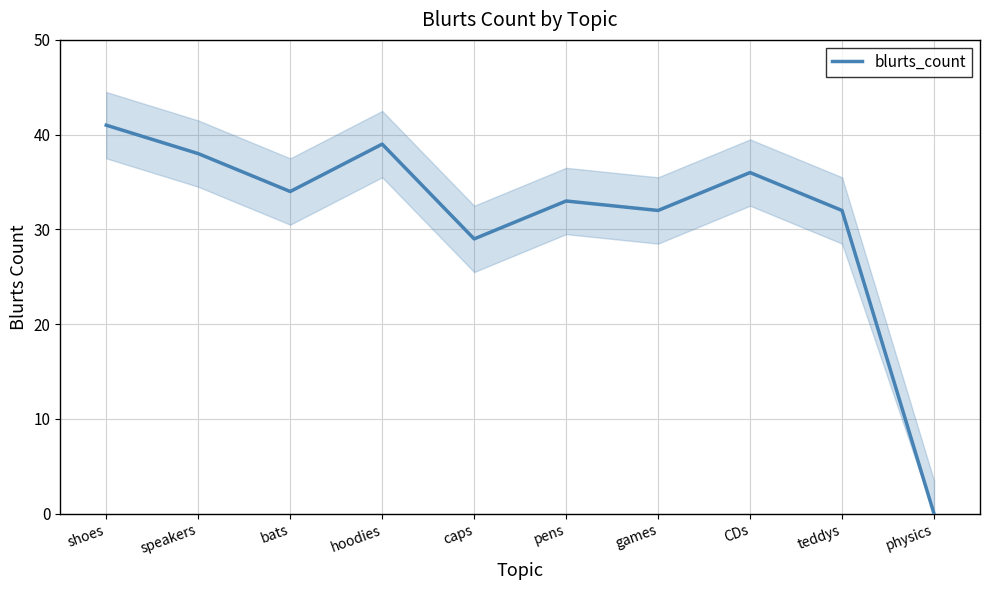

Between speakers and games, which is larger?

speakers